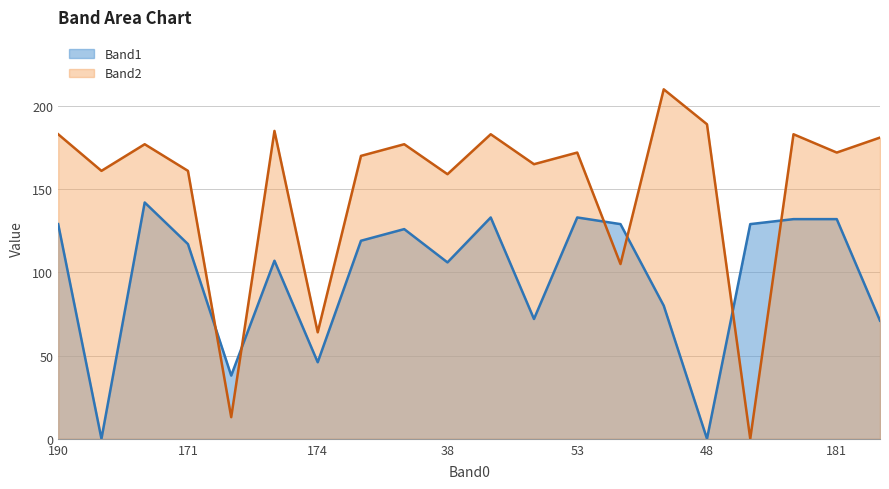

What is the value of the Band2 point at the 3rd from the left?

177